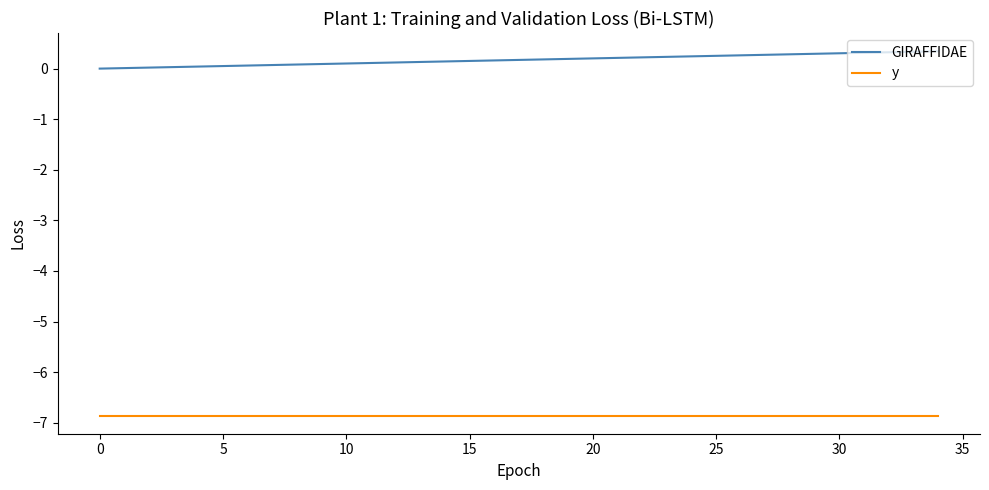

List the series in order of their peak value, lowest first.

y, GIRAFFIDAE